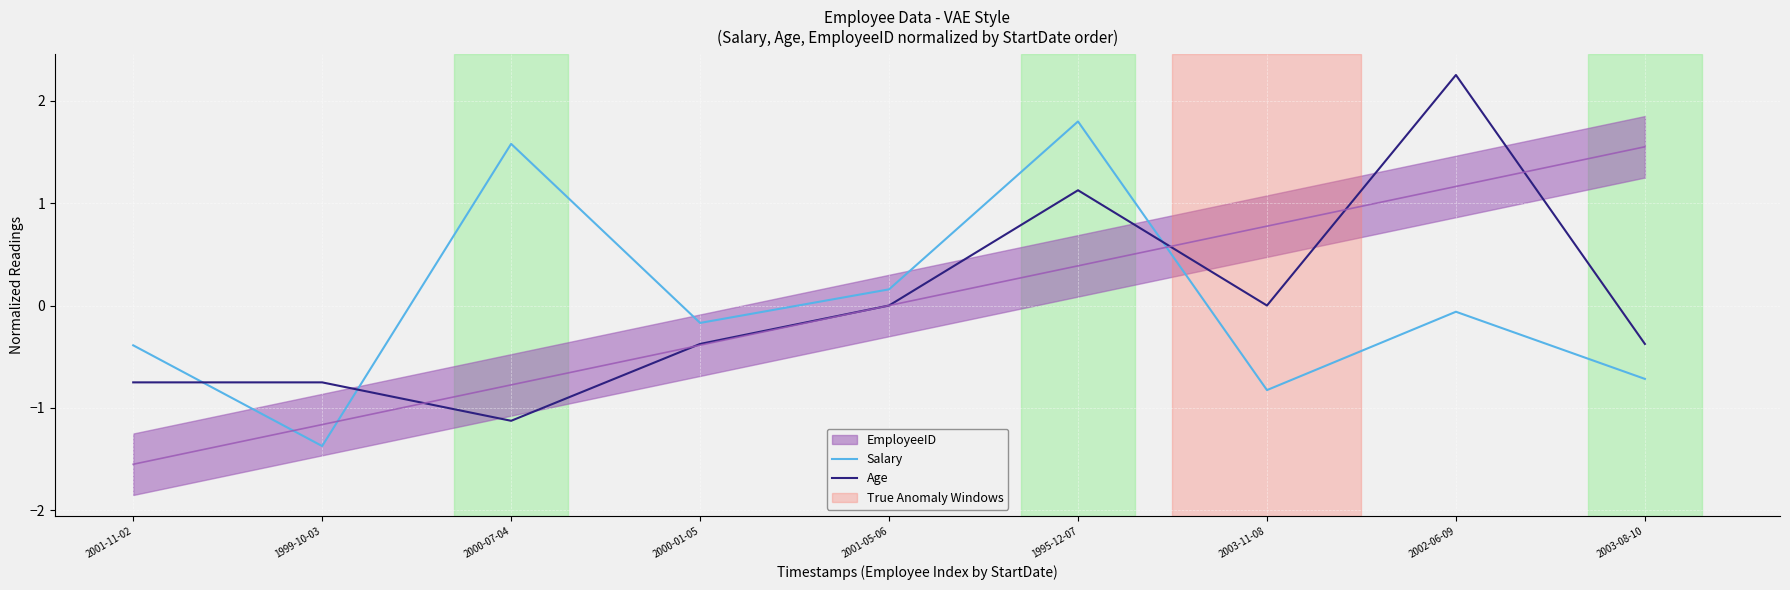

How many data points does each series have?

9